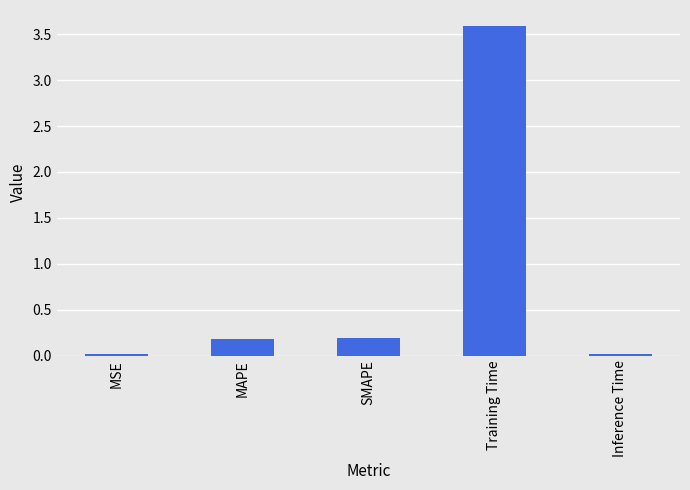

What is the difference between the maximum and minimum values?

3.6